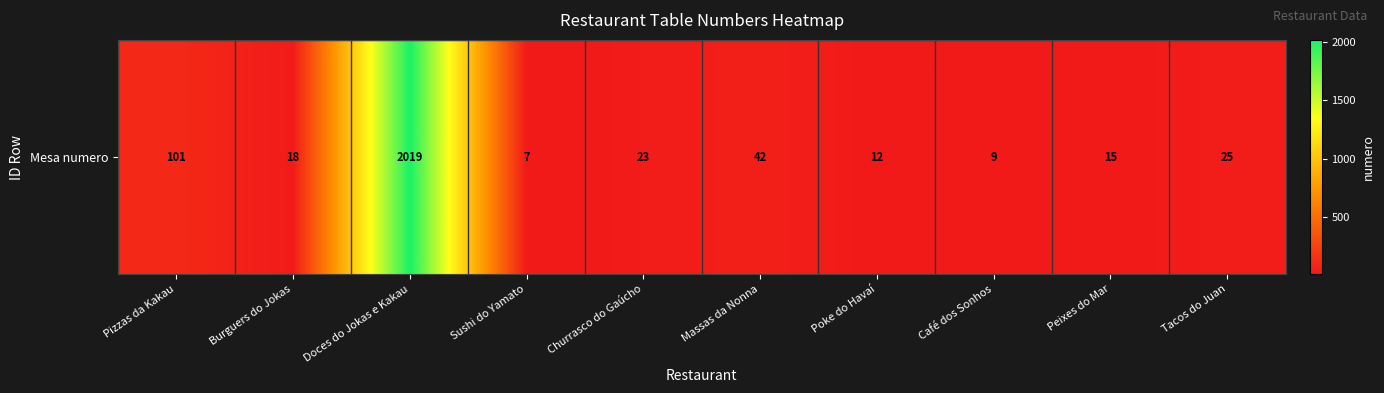

How many data points are above 23?

4